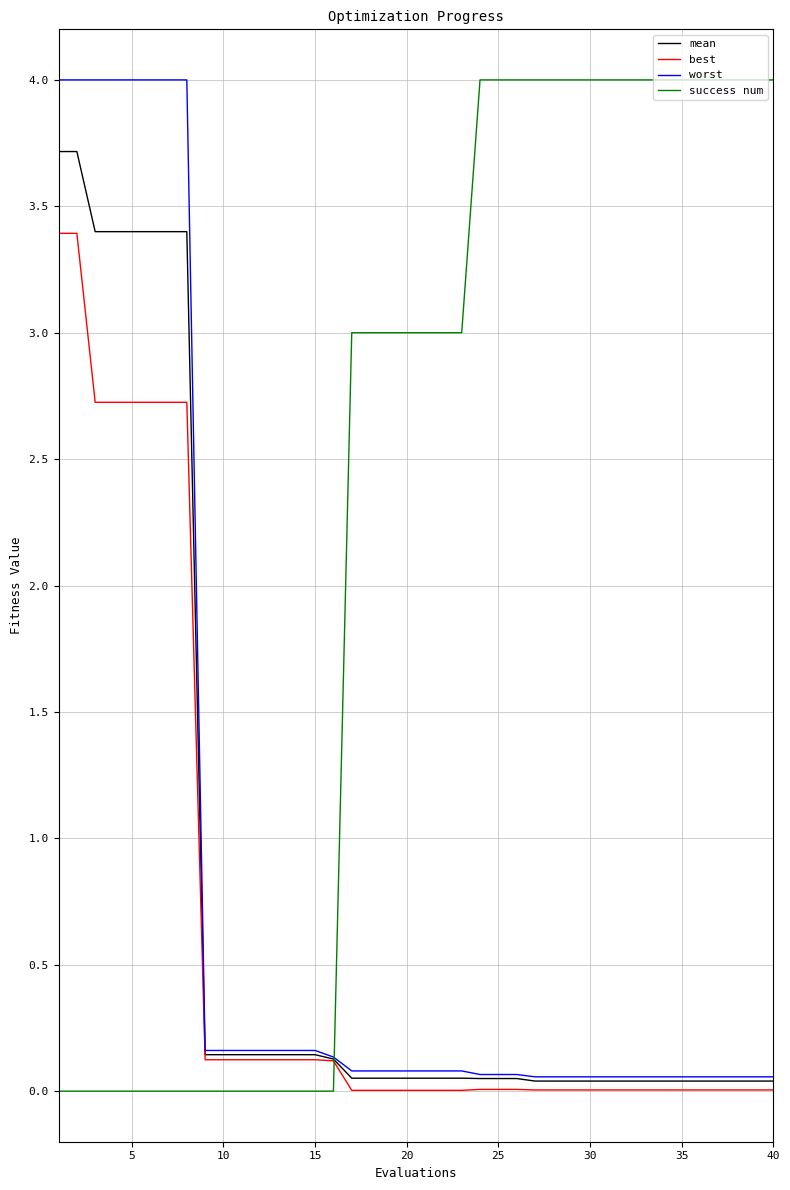

What is the maximum value shown in the chart?

4.0